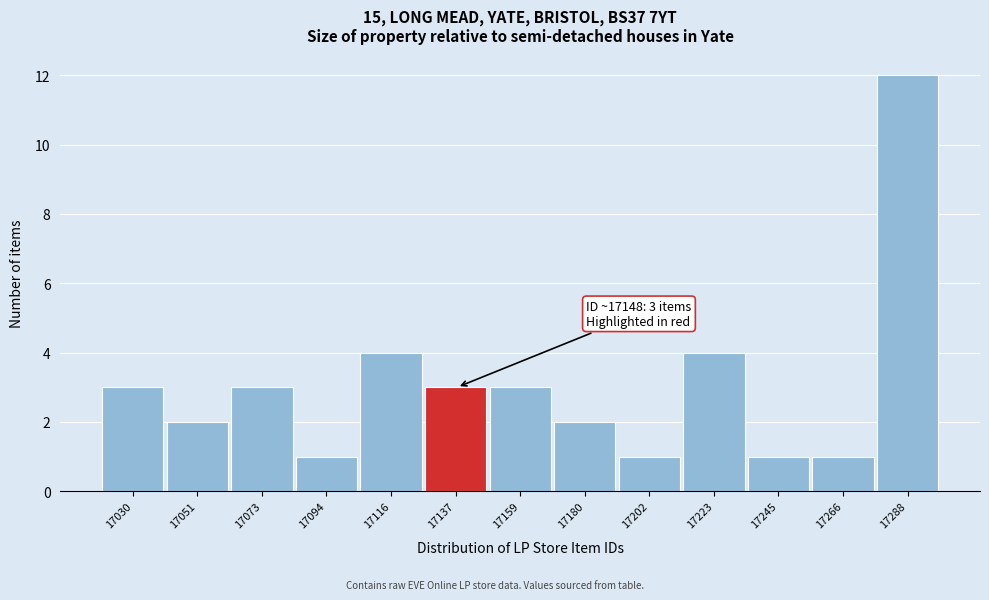

Reading left to right, extract all data points from this chart.

3	2	3	1	4	3	3	2	1	4	1	1	12